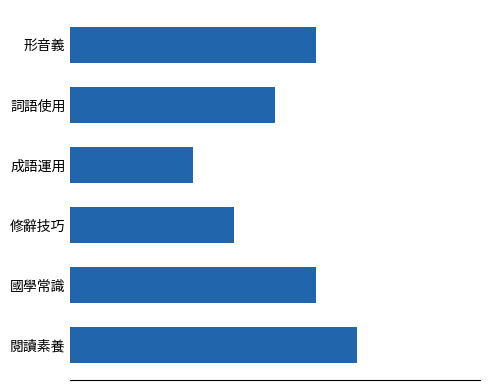

Are the bars horizontal?

Yes